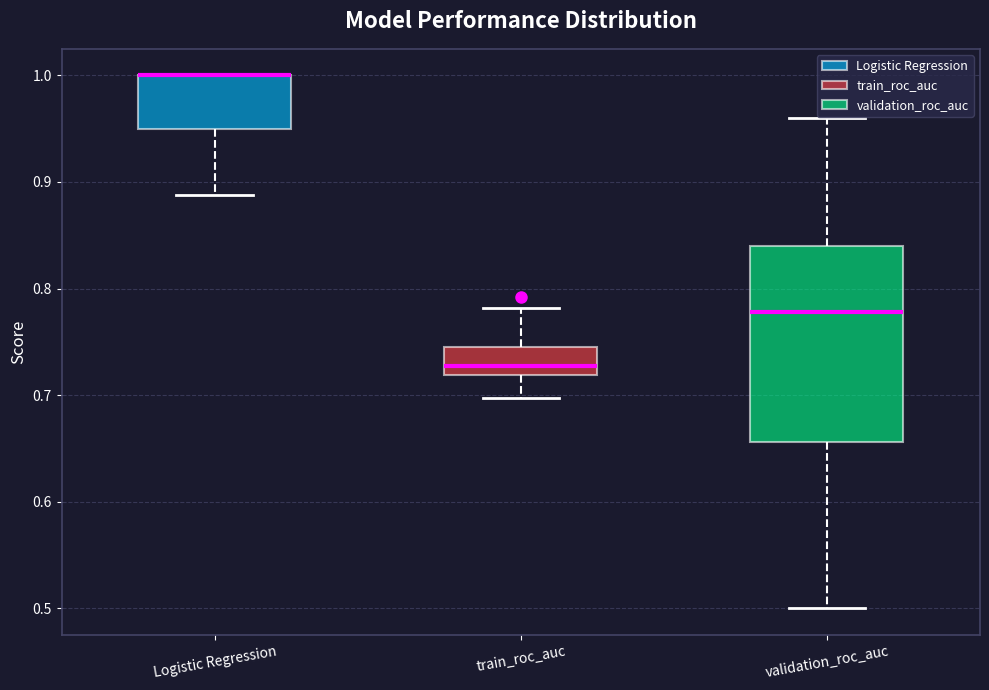

Reading left to right, transcribe this box plot: for each box, give where its median line is, the range the box spans, and where its two whiskers end, as read against the y-axis. The values are not printed on the chart, so give them approximately, as read against the axis.

Logistic Regression: median 1.00 (drawn on the box's upper edge), box 0.95 to 1.00, whiskers 0.89 to 1.00
train_roc_auc: median 0.73, box 0.72 to 0.74, whiskers 0.70 to 0.78
validation_roc_auc: median 0.78, box 0.66 to 0.84, whiskers 0.50 to 0.96